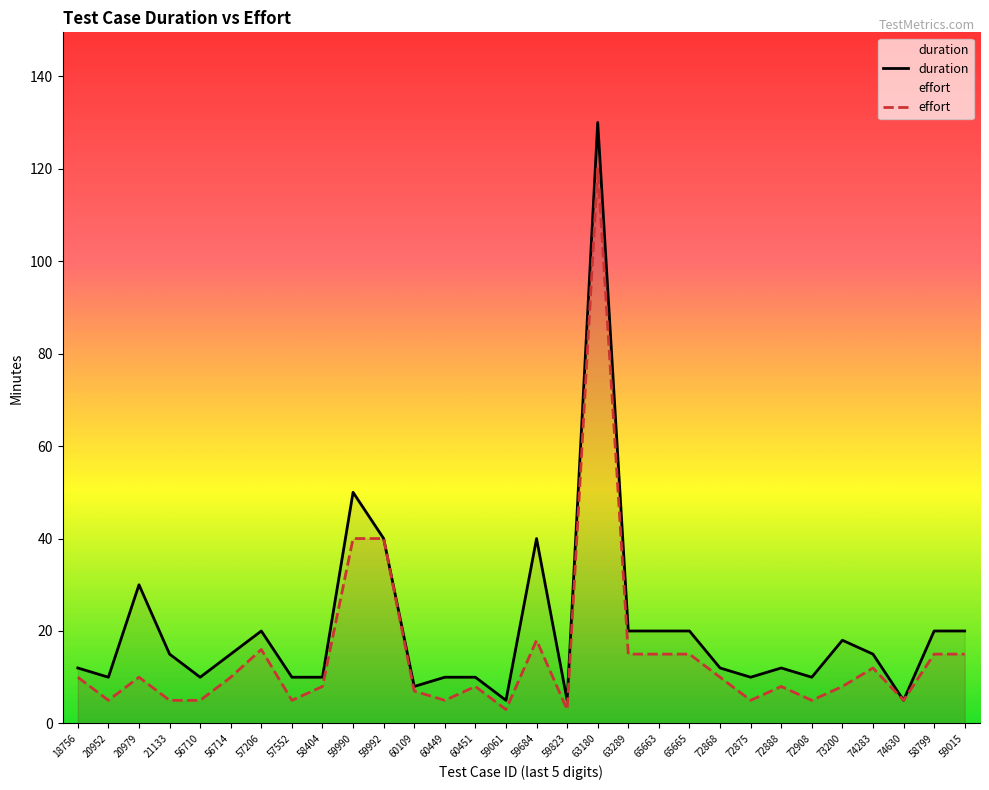

True or false: duration and effort intersect in this chart.

False